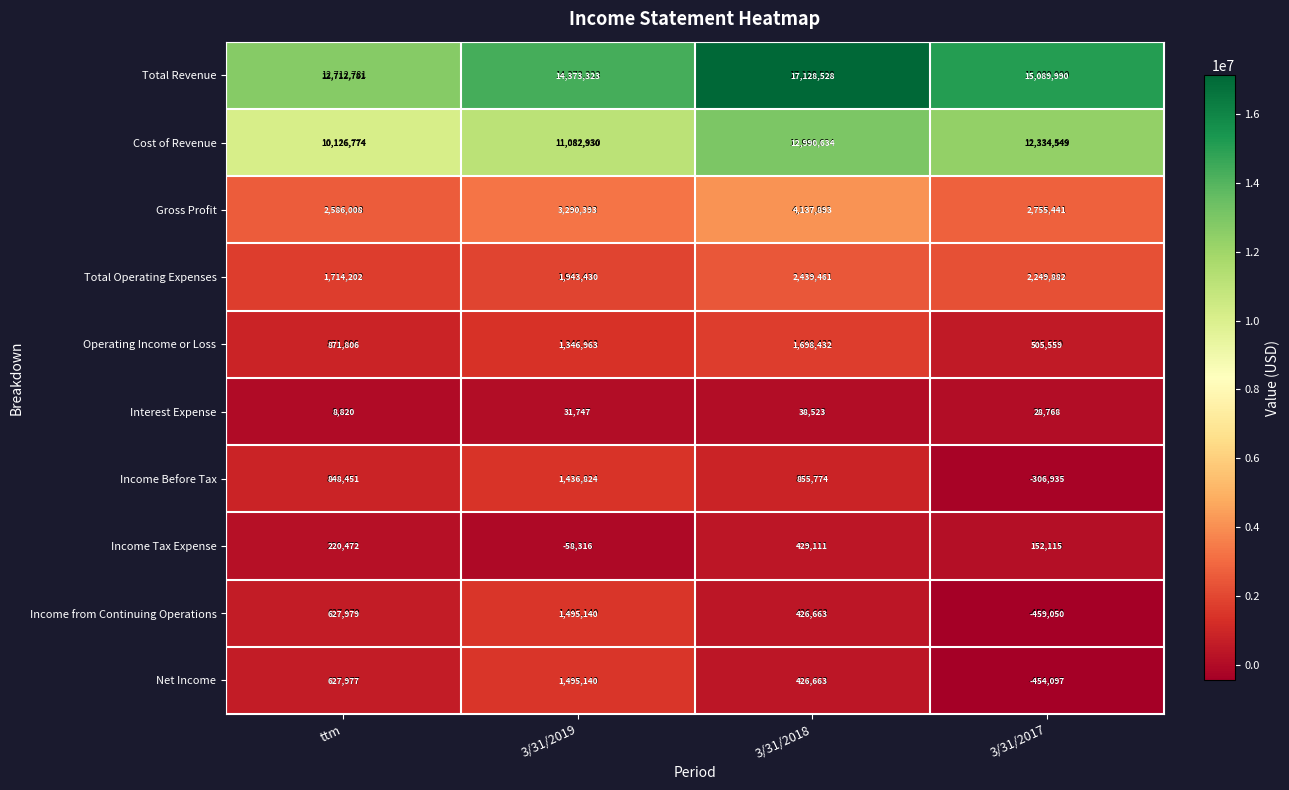

What is the difference between the Gross Profit values at 3/31/2018 and 3/31/2017?

1382452